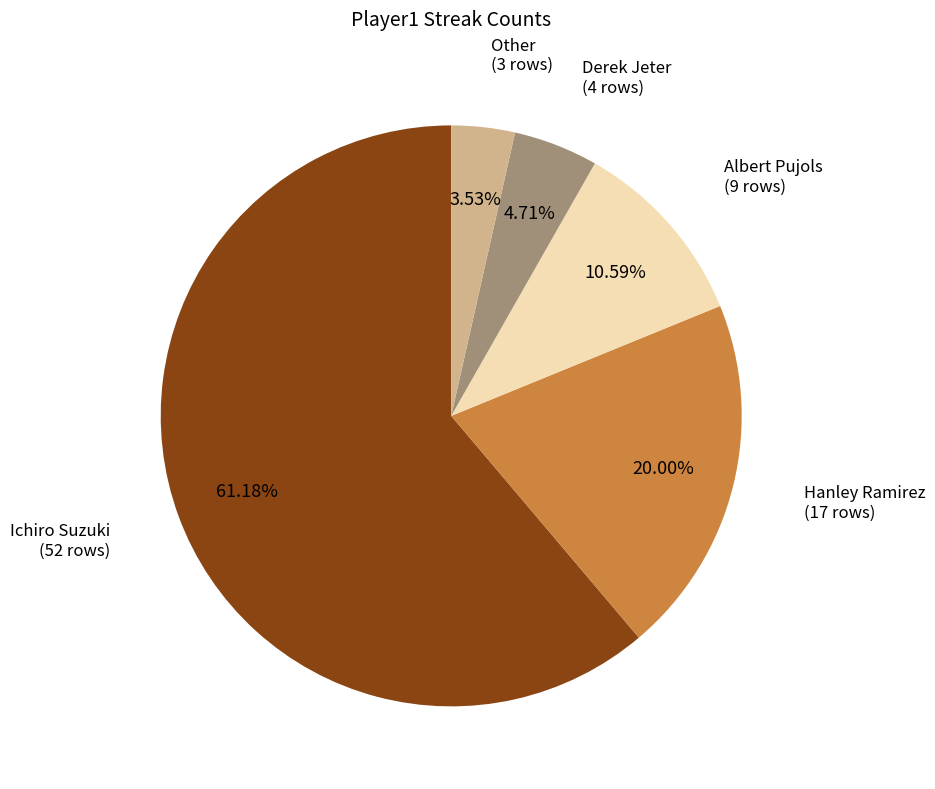

Does any single category account for the majority?

Yes